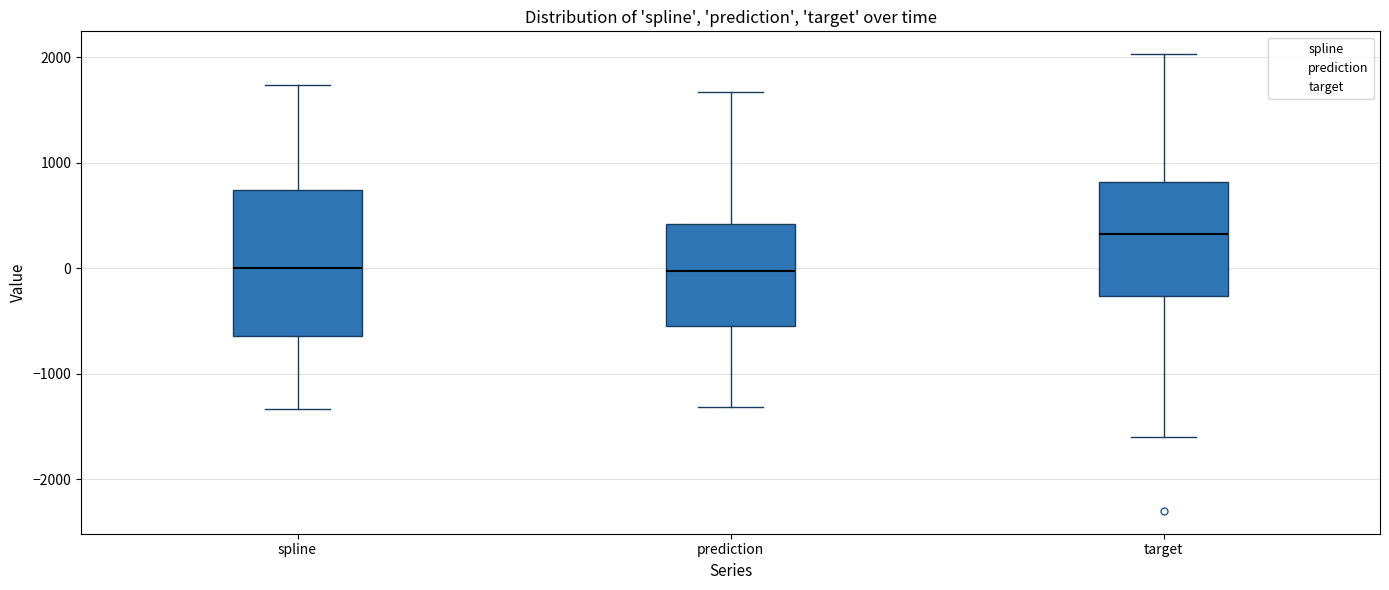

Reading left to right, read every box against the y-axis: the position of its median line, the range the box covers, and the ends of its whiskers. The values are not printed on the chart, so give them approximately, as read against the axis.

spline: median 0, box -600 to 700, whiskers -1300 to 1700
prediction: median 0, box -500 to 400, whiskers -1300 to 1700
target: median 300, box -300 to 800, whiskers -1600 to 2000